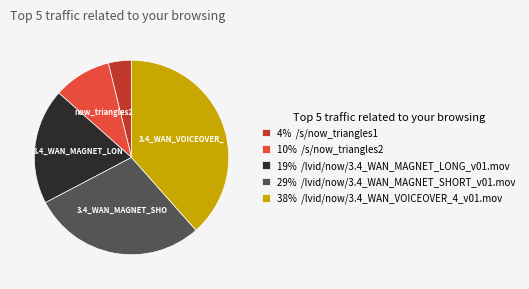

The 38% /lvid/now/3.4_WAN_VOICEOVER_4_v01.mov slice represents 24% of the pie. True or false?

False